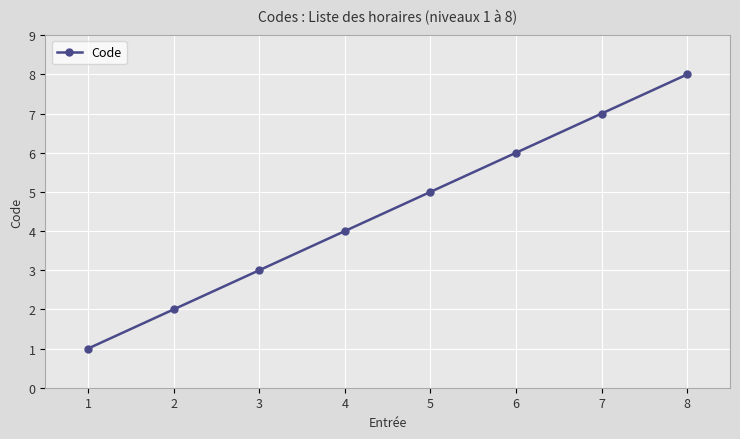

Approximately how many times larger is the value at 2 compared to 5?

0.4